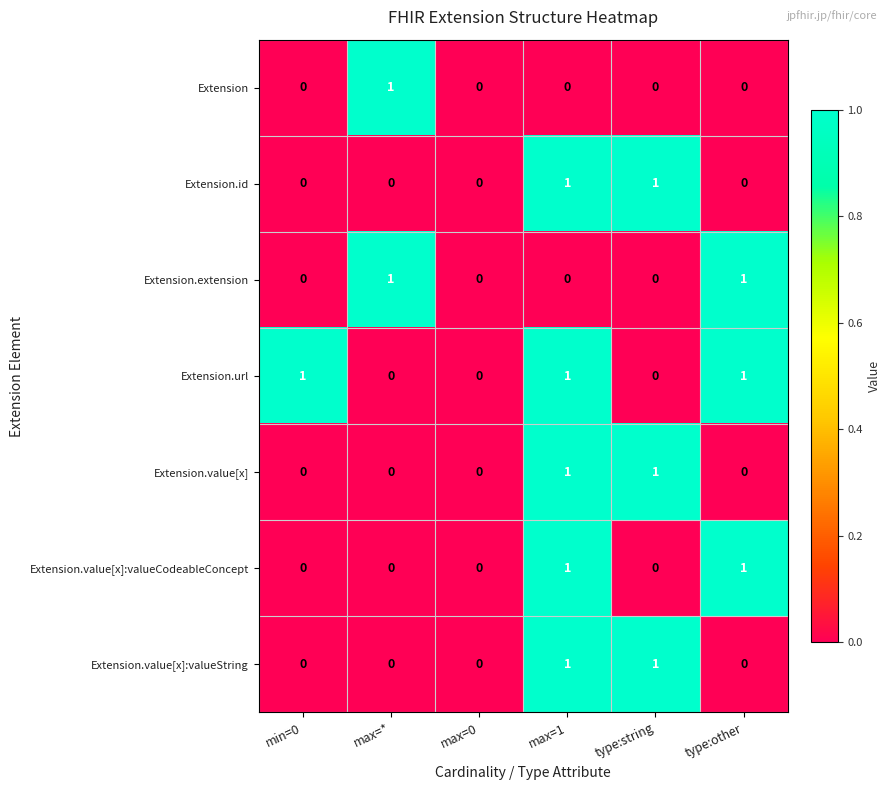

Count the Extension values in the range 0 to 1.

6